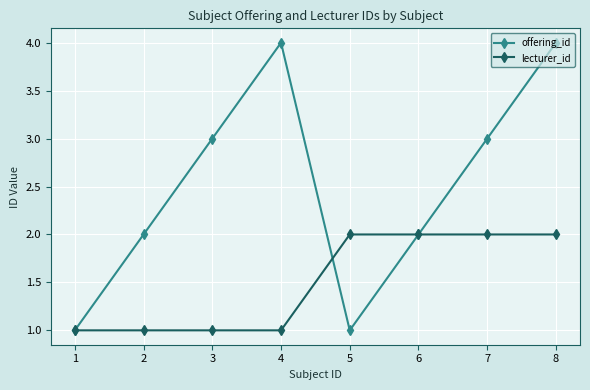

What are all the series names shown in the legend?

offering_id, lecturer_id